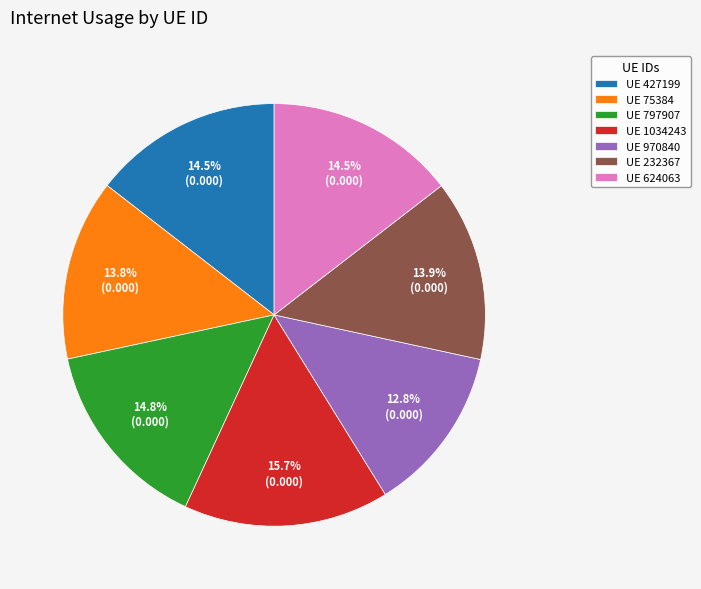

Is there any slice that represents more than half of the pie?

No